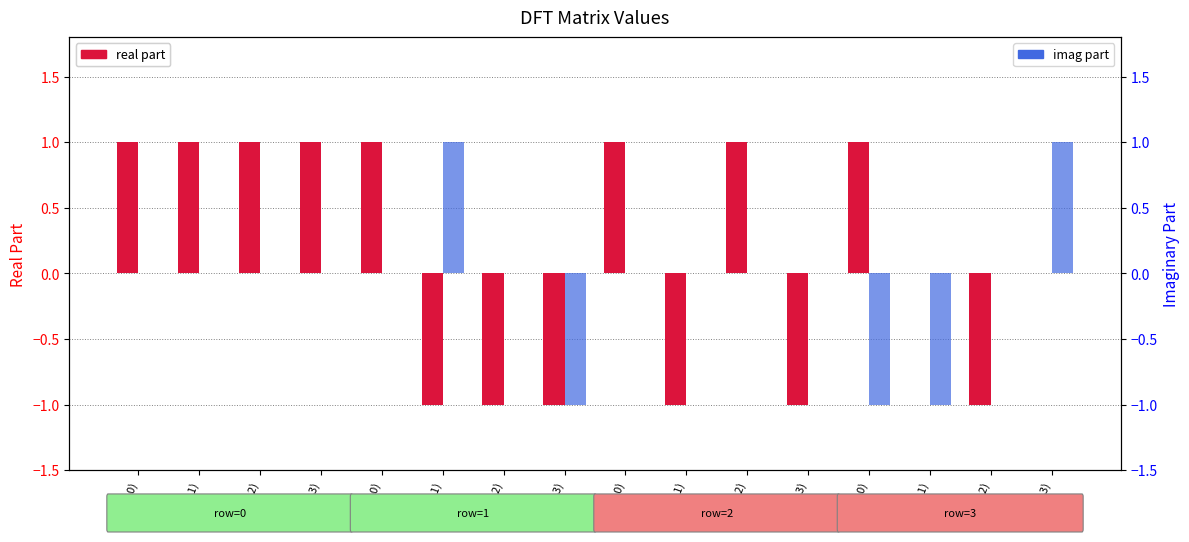

What is the label of the 14th bar from the left?

(3,1)